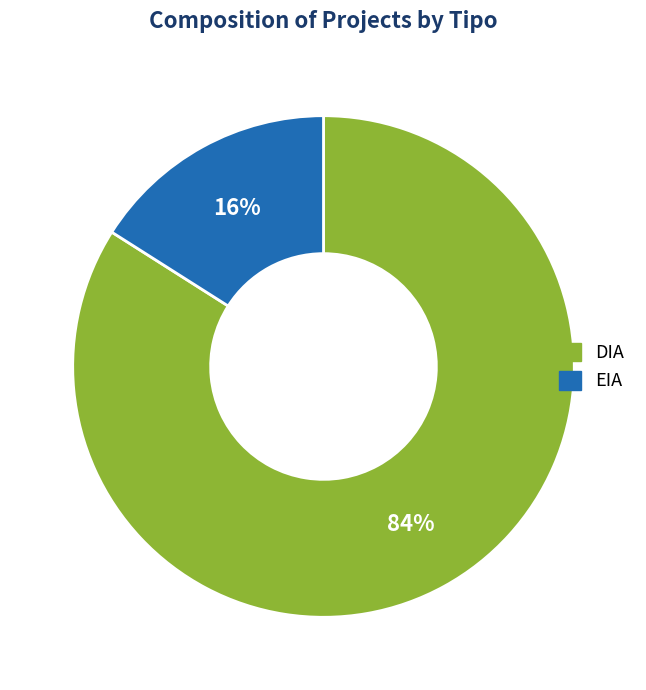

Rank the categories by value from lowest to highest.

EIA, DIA